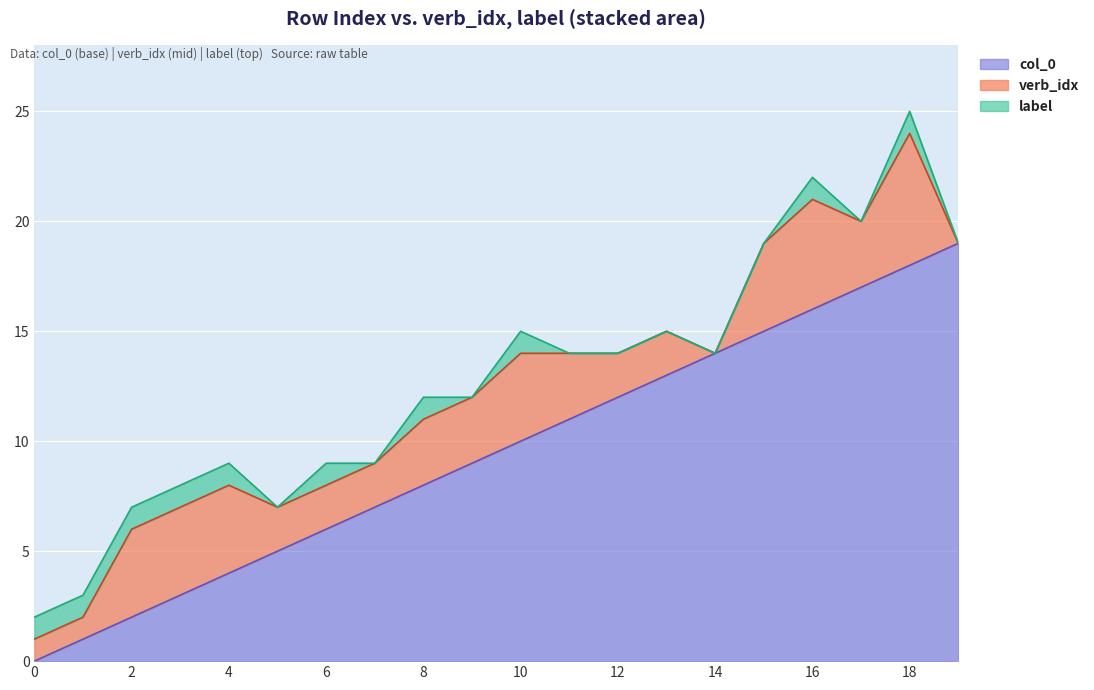

What is the maximum value for label?

1